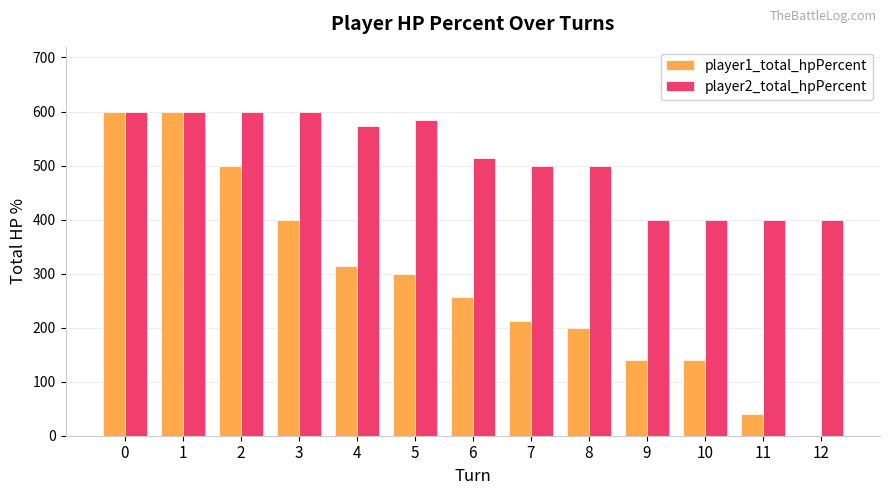

Reading left to right, transcribe all the data shown in this chart.

player1_total_hpPercent: 0=600	1=600	2=500	3=400	4=314	5=300	6=257	7=213	8=200	9=141	10=141	11=41	12=0
player2_total_hpPercent: 0=600	1=600	2=600	3=600	4=574	5=584	6=514	7=500	8=500	9=400	10=400	11=400	12=400